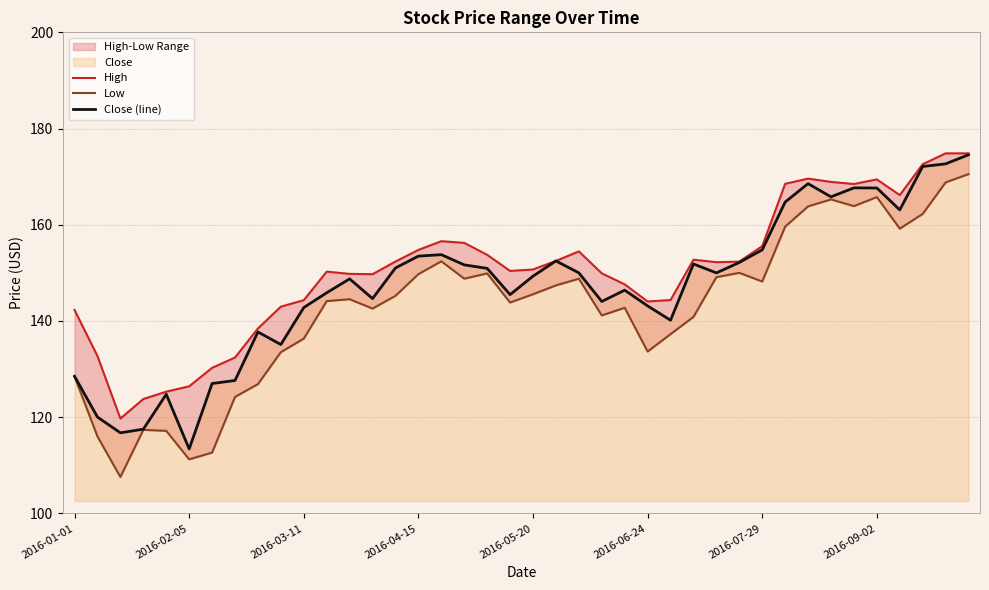

What is the label of the 24th point from the left?

2016-06-10